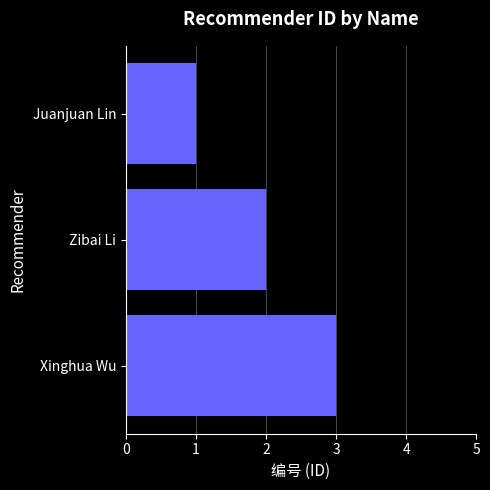

Approximately how many times larger is the value at Xinghua Wu compared to Juanjuan Lin?

3.0